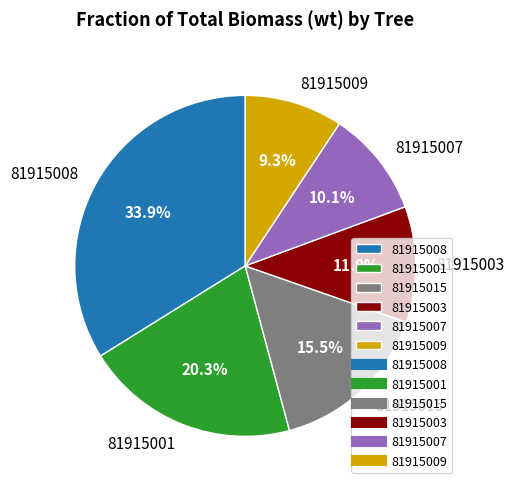

What is the largest slice in the pie chart?

81915008